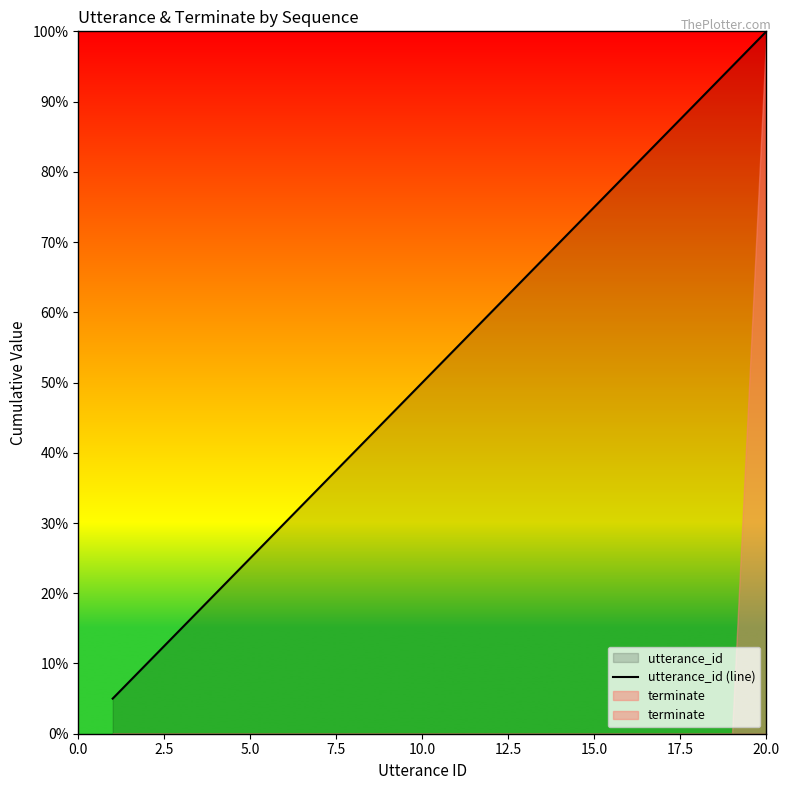

How many data points are less than 55?

10